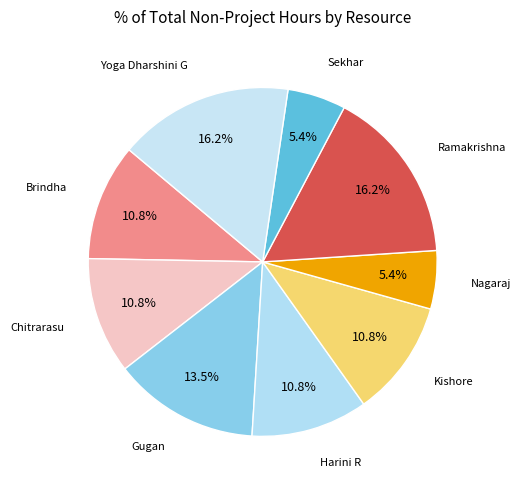

How many segments does this pie chart have?

9